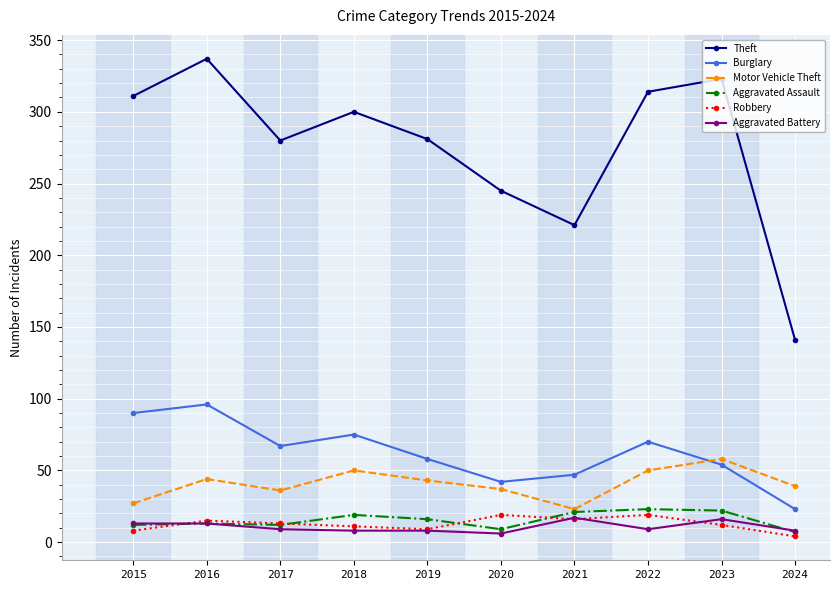

True or false: Burglary and Aggravated Assault intersect in this chart.

False